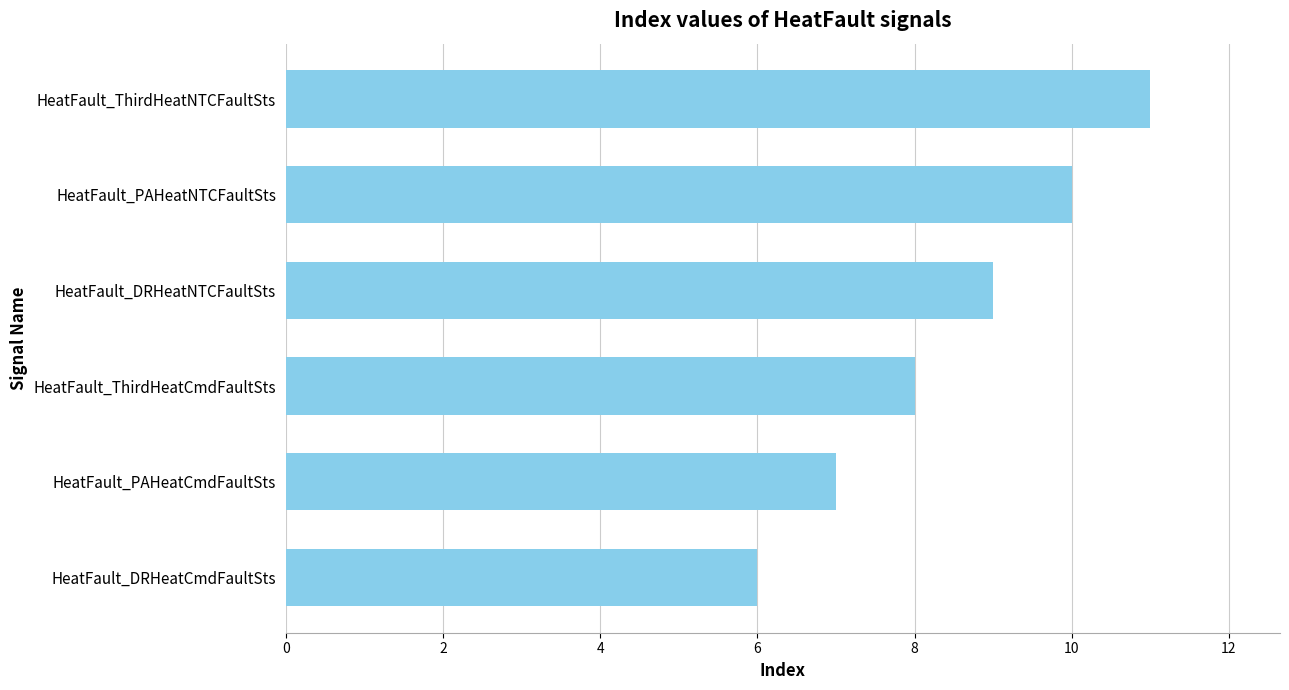

Are the bars horizontal?

Yes